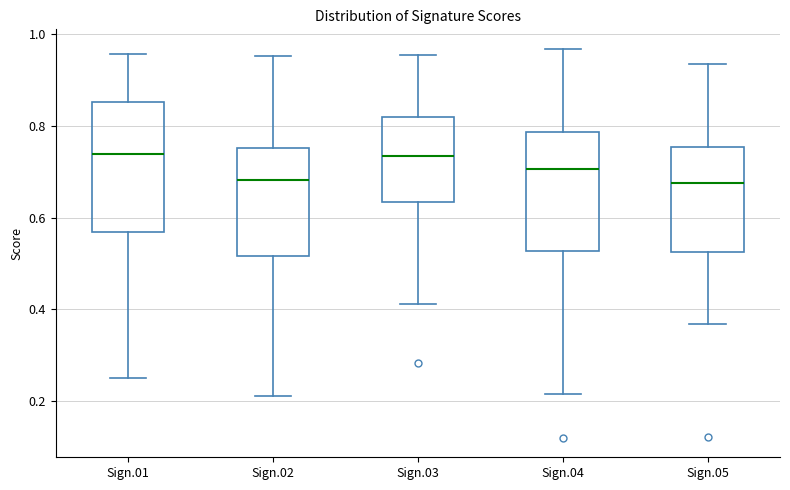

Reading left to right, read every box against the y-axis: the position of its median line, the range the box covers, and the ends of its whiskers. The values are not printed on the chart, so give them approximately, as read against the axis.

Sign.01: median 0.74, box 0.56 to 0.86, whiskers 0.24 to 0.96
Sign.02: median 0.68, box 0.52 to 0.76, whiskers 0.22 to 0.96
Sign.03: median 0.74, box 0.64 to 0.82, whiskers 0.42 to 0.96
Sign.04: median 0.70, box 0.52 to 0.78, whiskers 0.22 to 0.96
Sign.05: median 0.68, box 0.52 to 0.76, whiskers 0.36 to 0.94